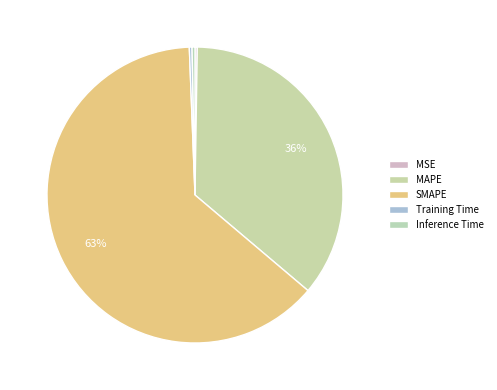

To the nearest percent, what is the combined percentage of MAPE and Training Time?

36%